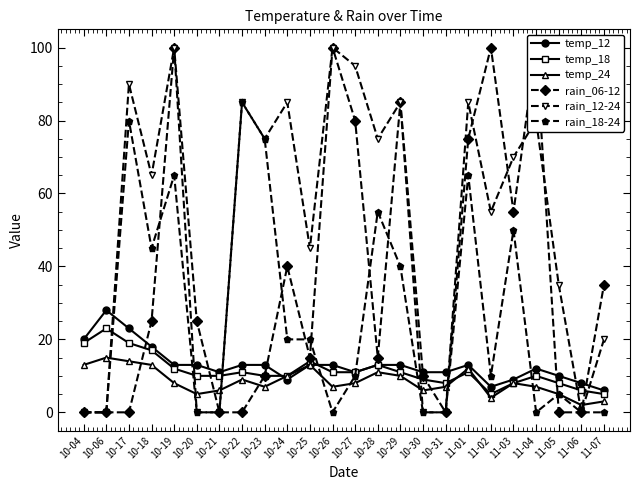

List the labels in order of rain_18-24 value, smallest first.

10-04, 10-06, 10-20, 10-21, 10-26, 10-30, 10-31, 11-04, 11-06, 11-07, 11-05, 10-27, 11-02, 10-24, 10-25, 10-29, 10-18, 11-03, 10-28, 10-19, 11-01, 10-23, 10-17, 10-22